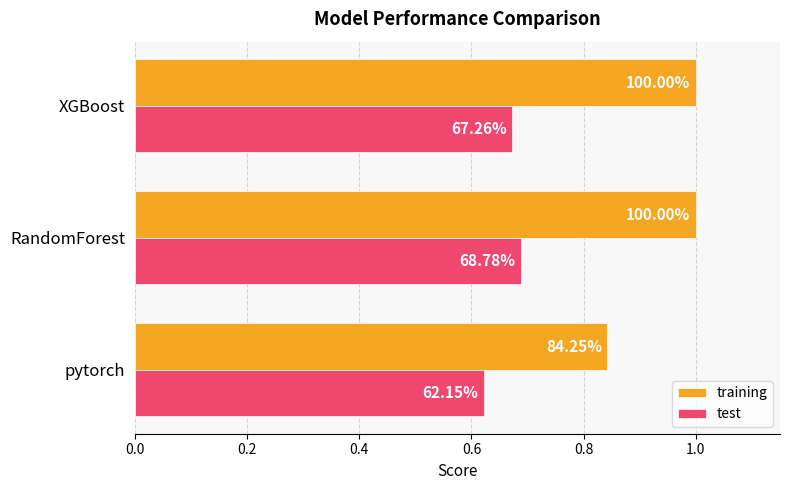

What are all the series names shown in the legend?

training, test